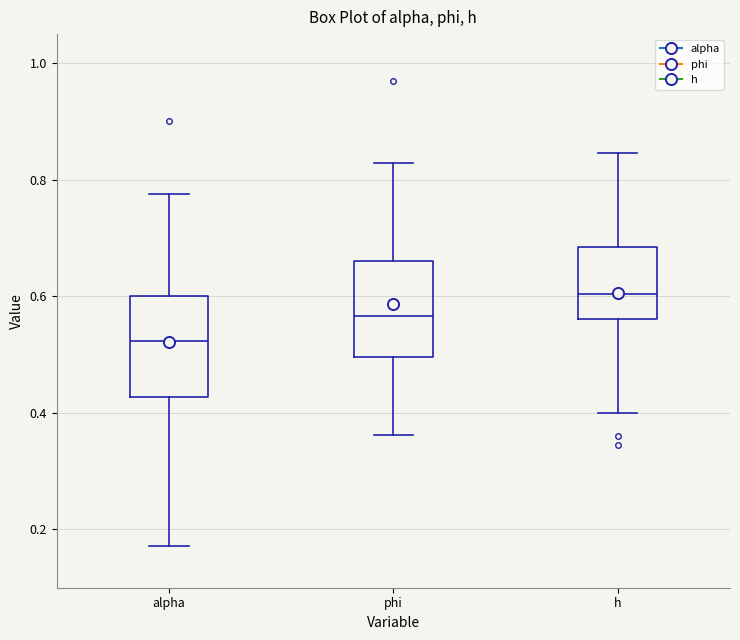

Reading left to right, read every box against the y-axis: the position of its median line, the range the box covers, and the ends of its whiskers. The values are not printed on the chart, so give them approximately, as read against the axis.

alpha: median 0.52, box 0.42 to 0.60, whiskers 0.18 to 0.78
phi: median 0.56, box 0.50 to 0.66, whiskers 0.36 to 0.82
h: median 0.60, box 0.56 to 0.68, whiskers 0.40 to 0.84